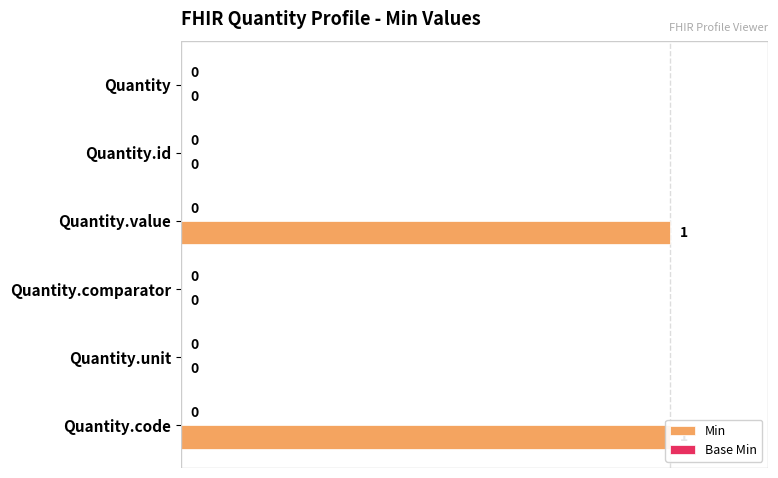

What is the difference between the second highest and minimum values in the Min series?

1.0